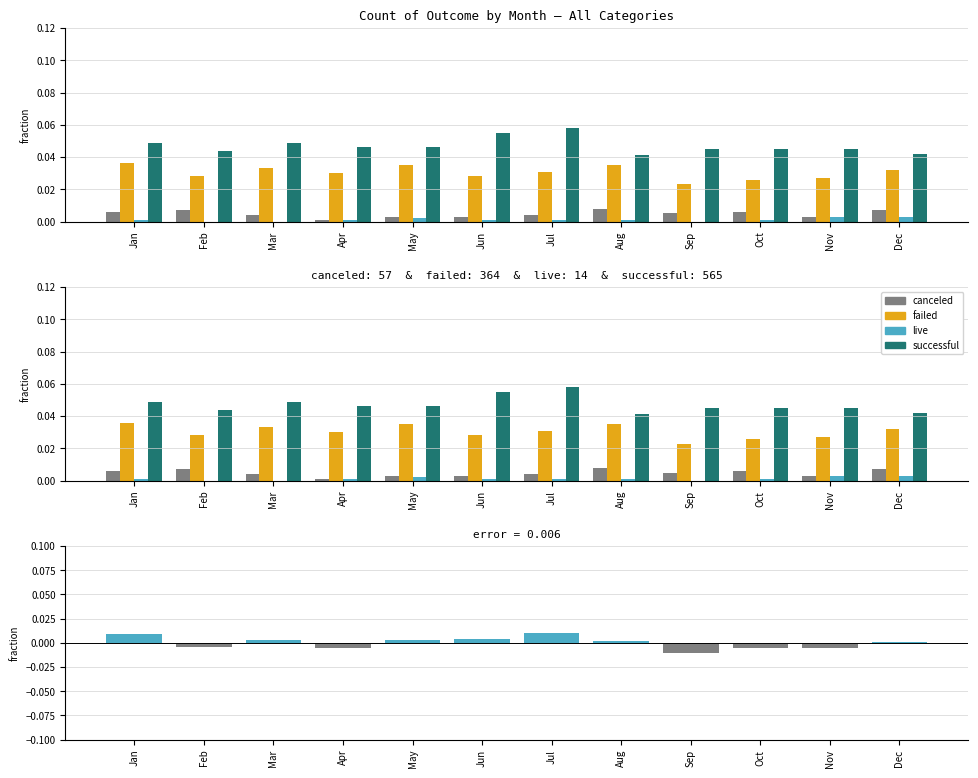

How many groups of bars are there?

12